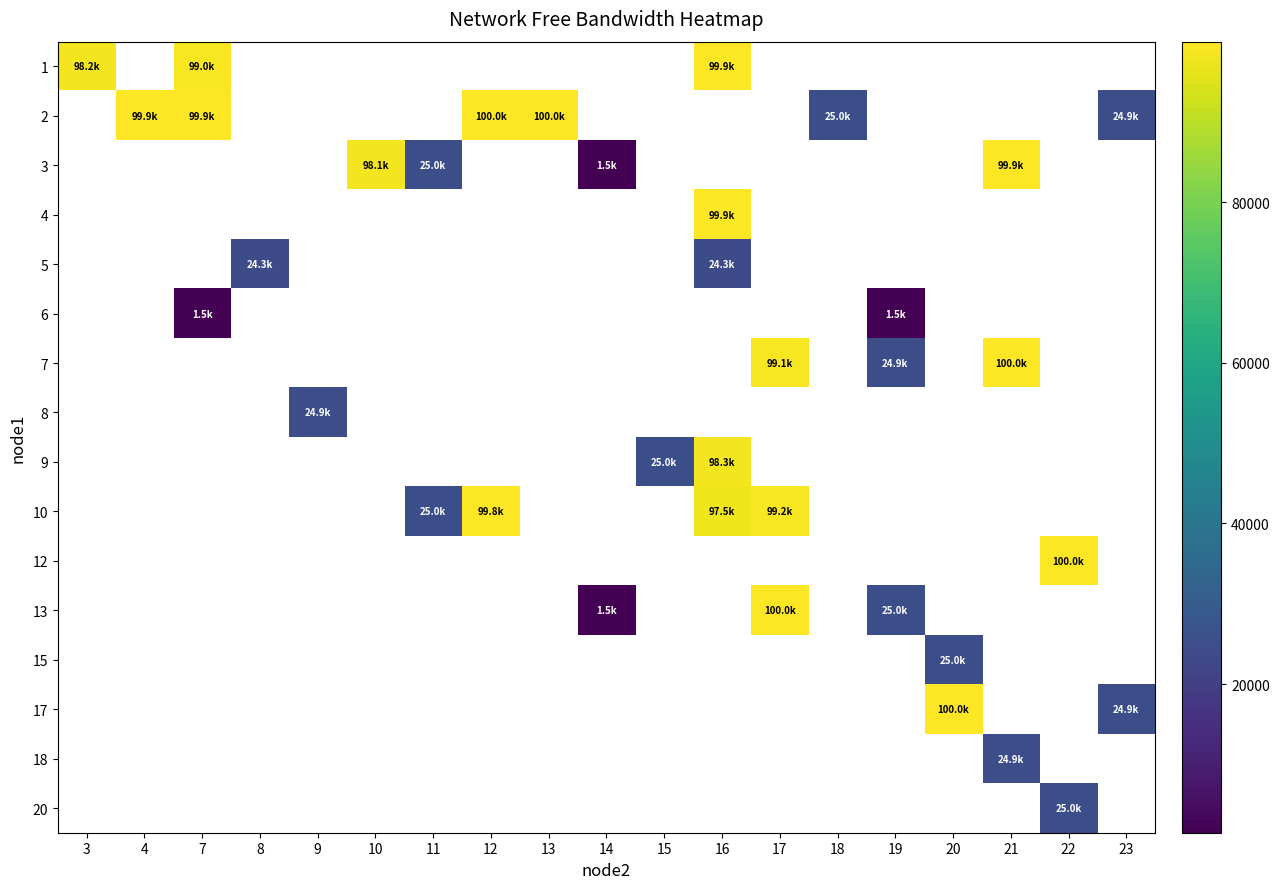

What is the minimum value shown in the chart?

1496.2